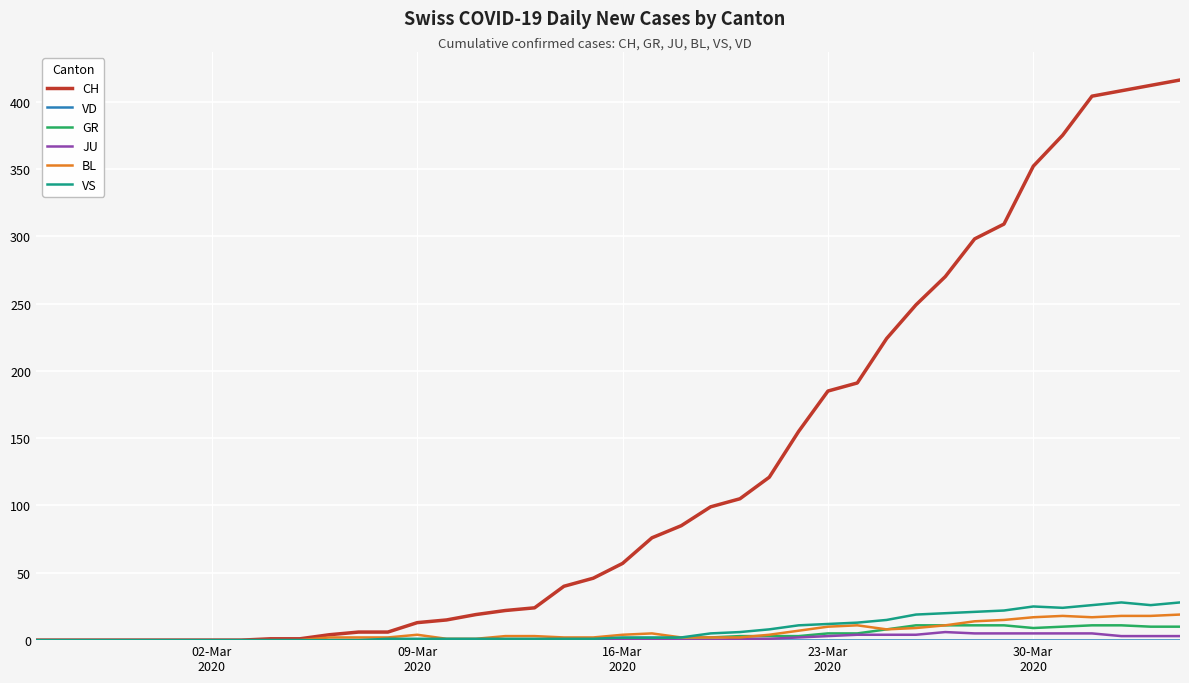

Which series has the largest range (max minus min)?

CH